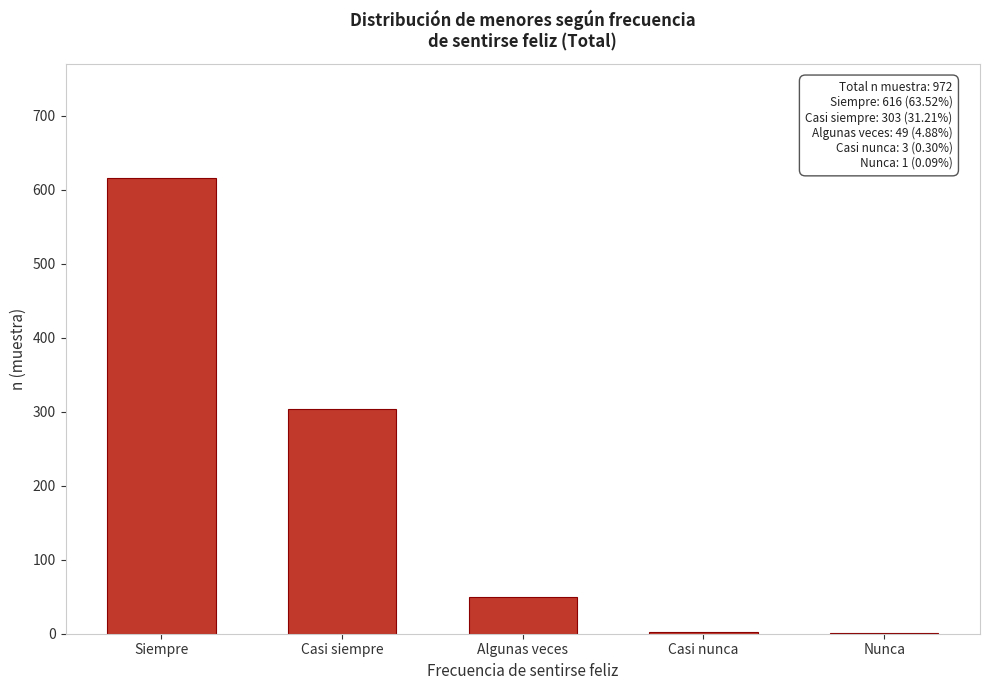

What is the sum of all values?

972